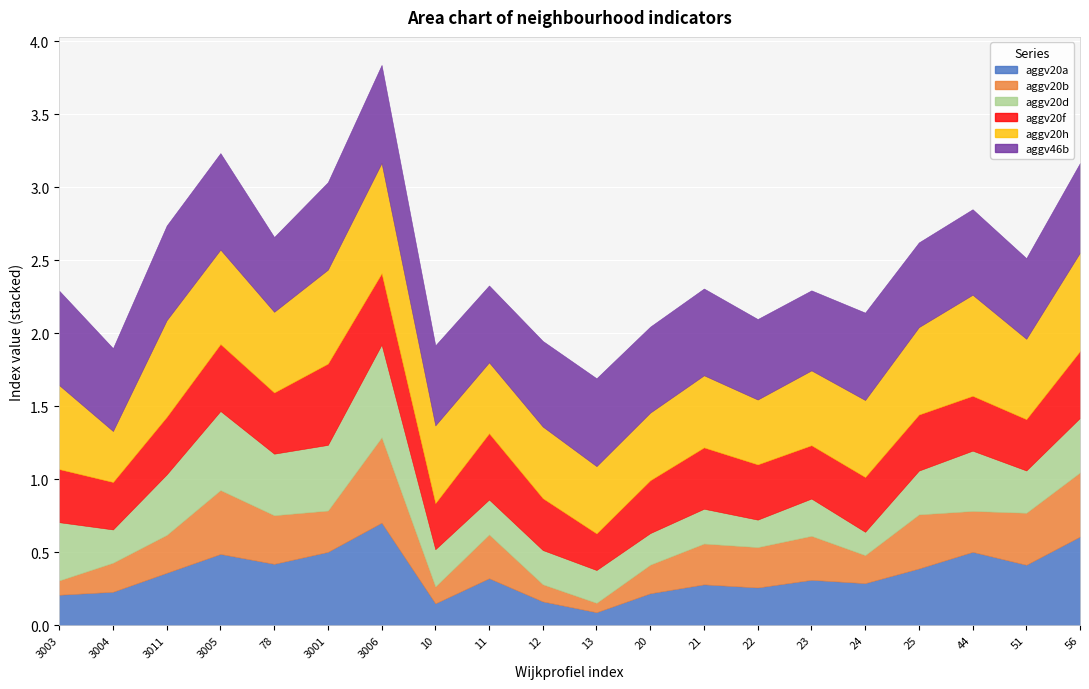

Which series has the widest spread of values?

aggv20a